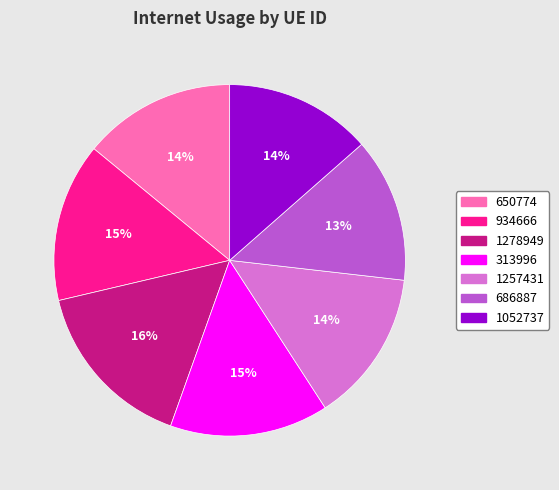

To the nearest percent, what is the average slice percentage?

14%